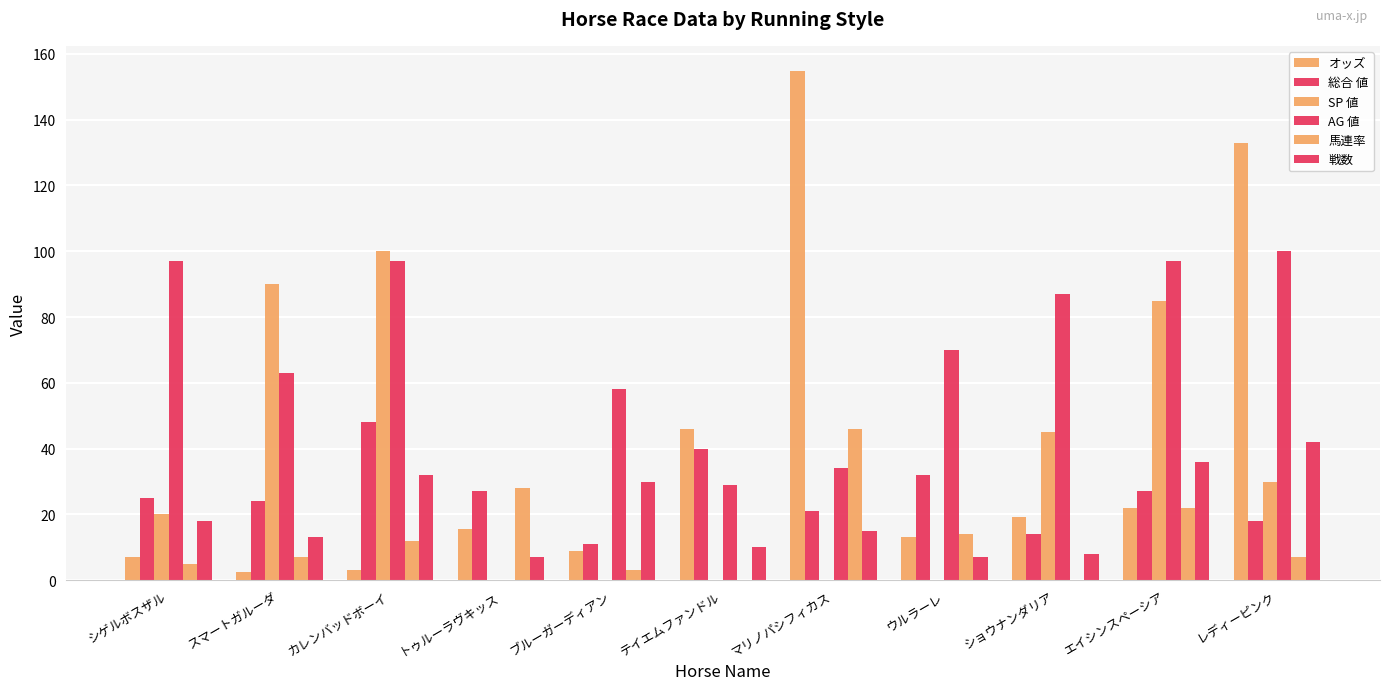

How many distinct data groups are displayed?

6